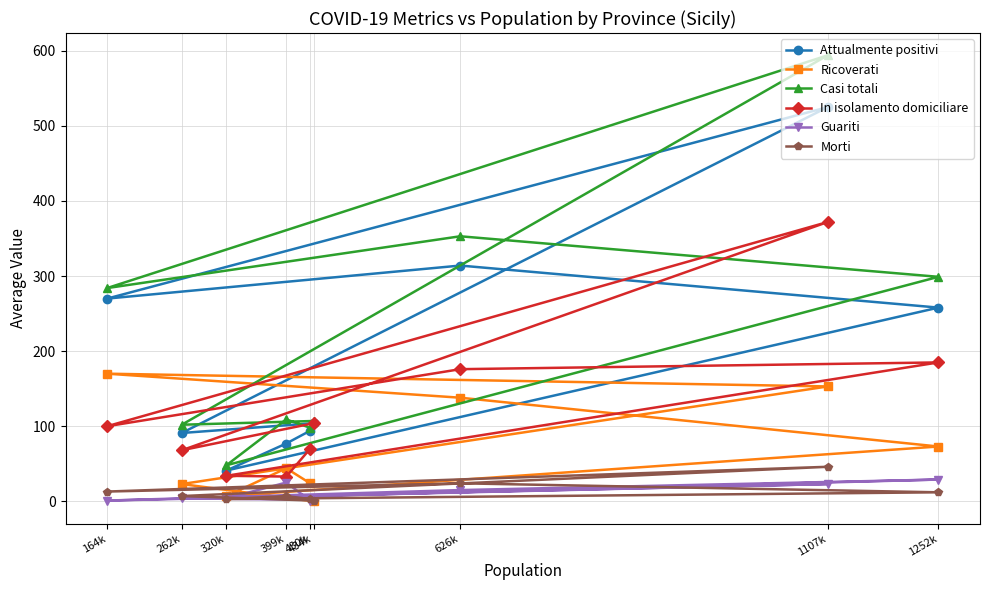

Reading left to right, extract all data points from this chart.

Attualmente positivi: 434k=104	262k=91	1107k=525	164k=270	626k=314	1252k=258	320k=41	399k=77	430k=94
Ricoverati: 434k=0	262k=23	1107k=153	164k=170	626k=138	1252k=73	320k=7	399k=44	430k=24
Casi totali: 434k=107	262k=102	1107k=594	164k=284	626k=353	1252k=299	320k=48	399k=109	430k=98
In isolamento domiciliare: 434k=104	262k=68	1107k=372	164k=100	626k=176	1252k=185	320k=34	399k=33	430k=70
Guariti: 434k=2	262k=4	1107k=23	164k=1	626k=15	1252k=29	320k=4	399k=25	430k=1
Morti: 434k=1	262k=7	1107k=46	164k=13	626k=24	1252k=12	320k=3	399k=7	430k=3